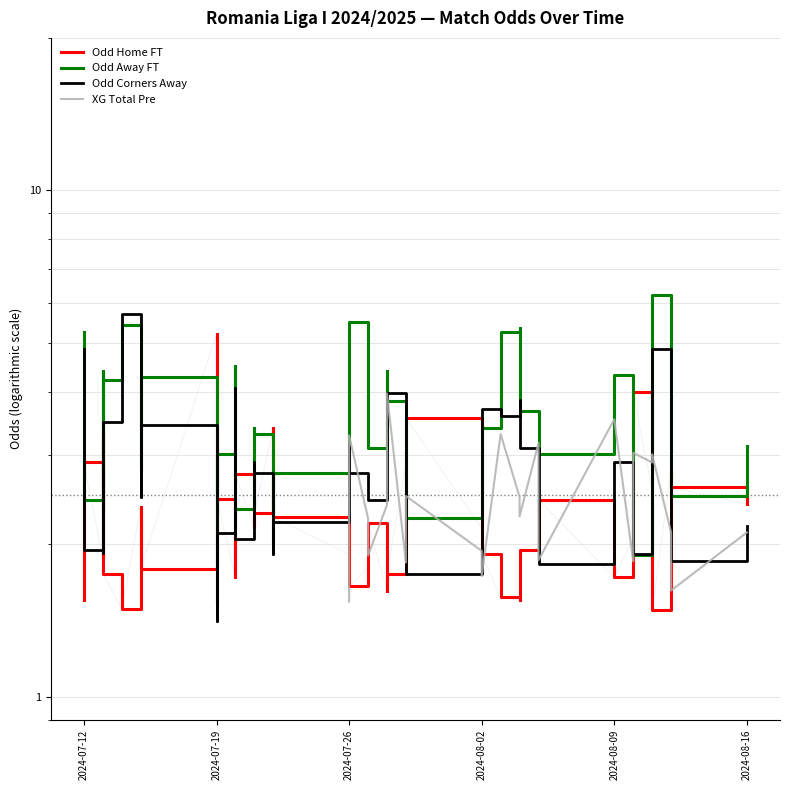

True or false: Odd Home FT and XG Total Pre intersect in this chart.

True